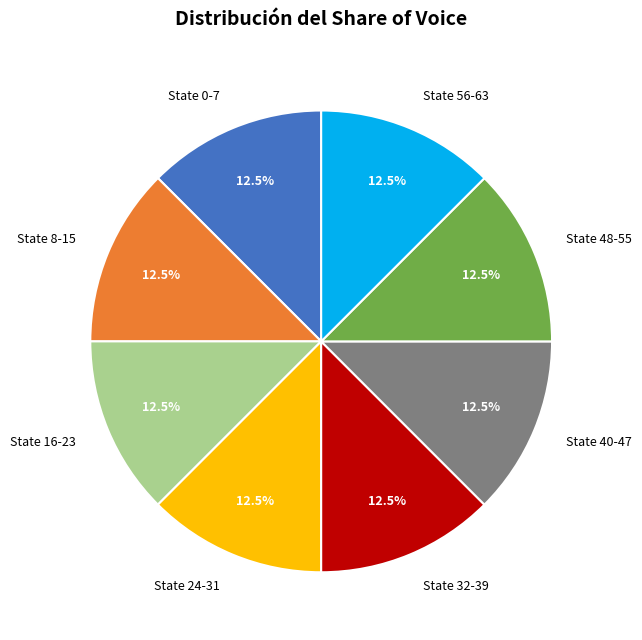

What is the ratio of the value at State 48-55 to the value at State 24-31?

1.0